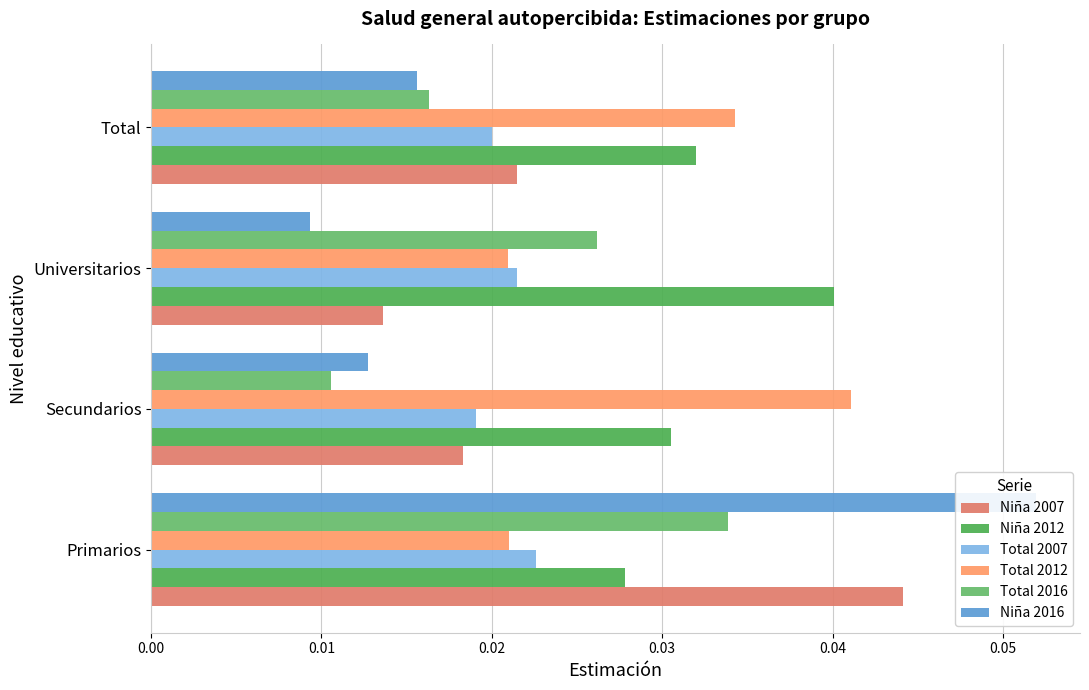

Reading left to right, transcribe all the data shown in this chart.

Niña 2007: 0.00=0.0	0.01=0.0	0.02=0.0	0.03=0.0
Niña 2012: 0.00=0.0	0.01=0.0	0.02=0.0	0.03=0.0
Total 2007: 0.00=0.0	0.01=0.0	0.02=0.0	0.03=0.0
Total 2012: 0.00=0.0	0.01=0.0	0.02=0.0	0.03=0.0
Total 2016: 0.00=0.0	0.01=0.0	0.02=0.0	0.03=0.0
Niña 2016: 0.00=0.1	0.01=0.0	0.02=0.0	0.03=0.0